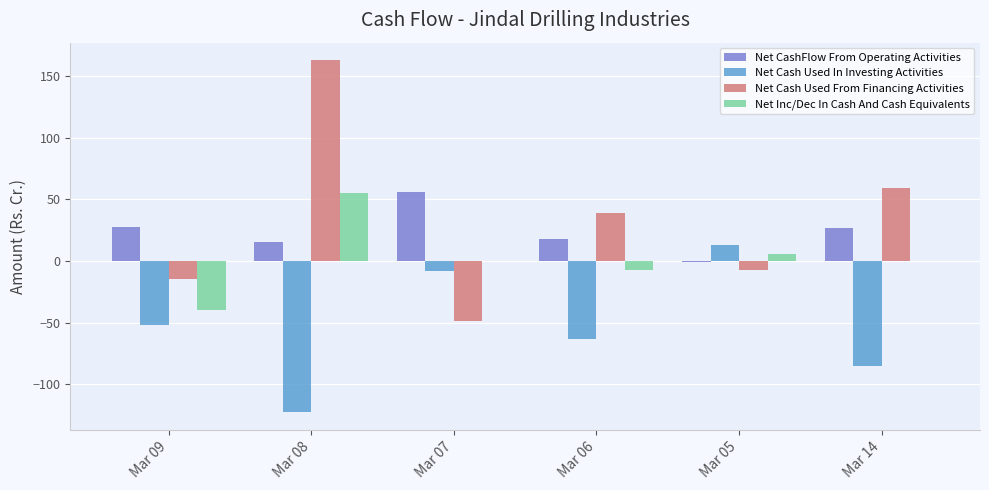

Which label corresponds to the largest value in the chart?

Mar 08